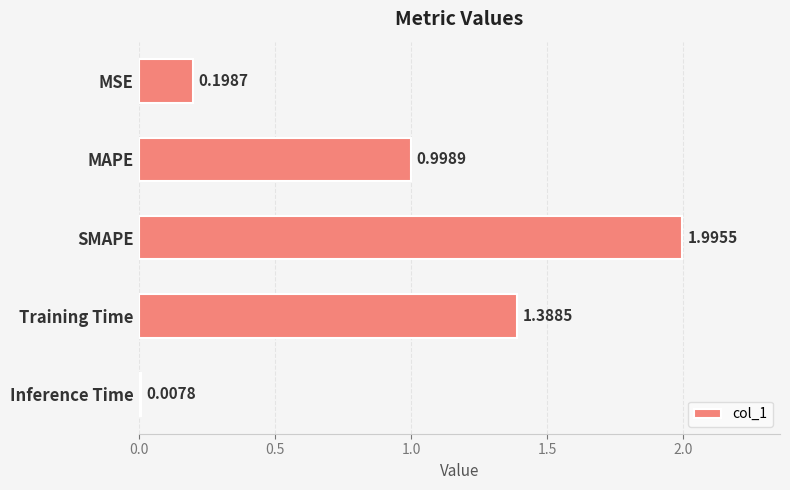

What is the label of the 3rd bar from the top?

SMAPE